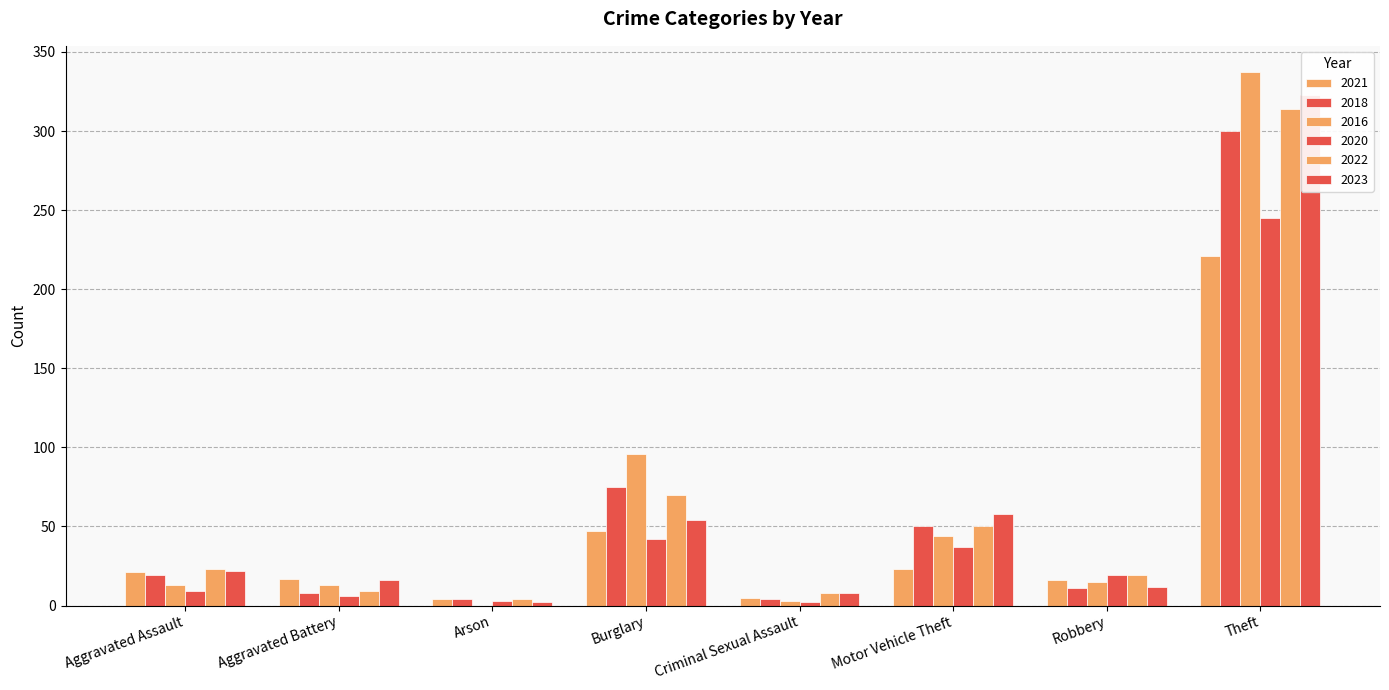

What is the value of the 2023 bar at the 10th from the left?

495